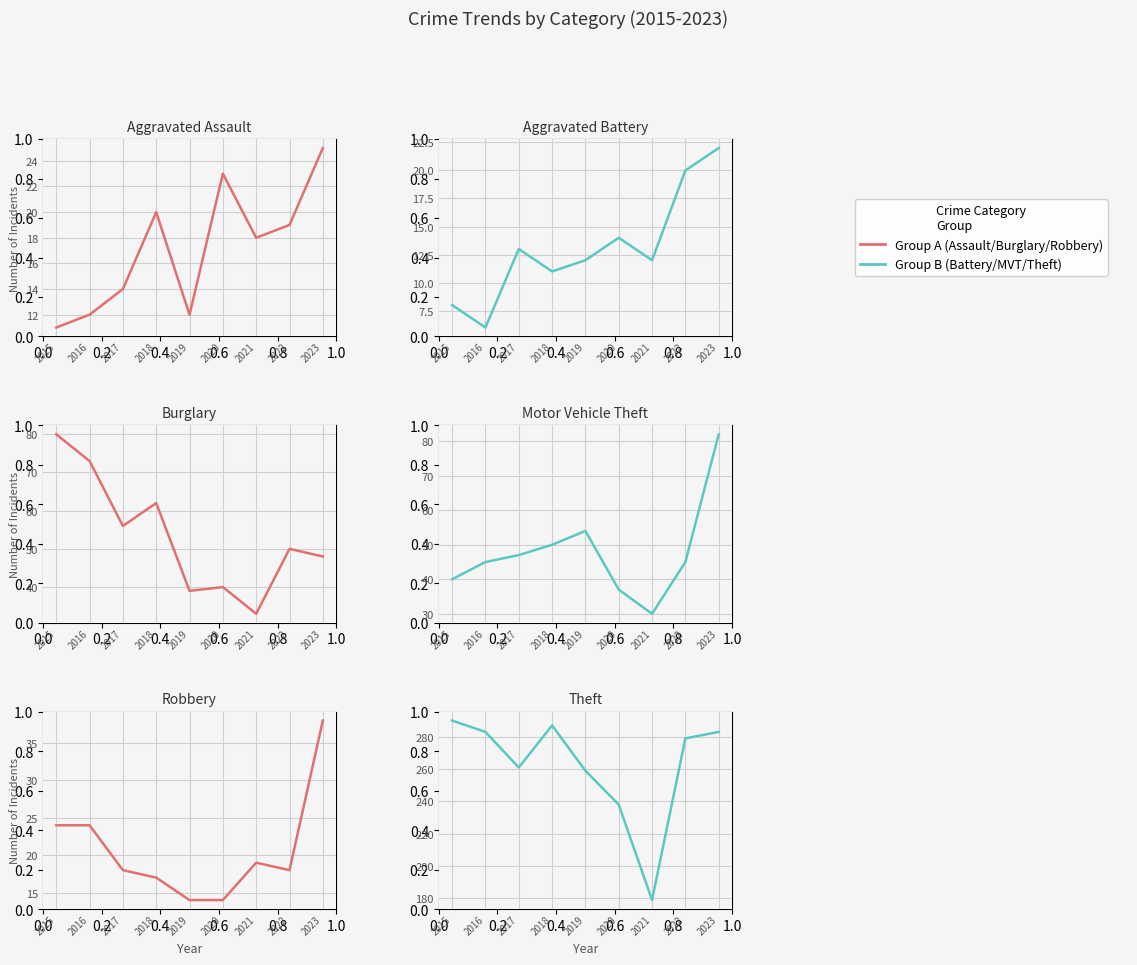

Reading left to right, what are all the values shown in this chart?

Aggravated Assault: 11	12	14	20	12	23	18	19	25
Aggravated Battery: 8	6	13	11	12	14	12	20	22
Burglary: 80	73	56	62	39	40	33	50	48
Motor Vehicle Theft: 40	45	47	50	54	37	30	45	82
Robbery: 24	24	18	17	14	14	19	18	38
Theft: 290	283	261	287	259	238	179	279	283